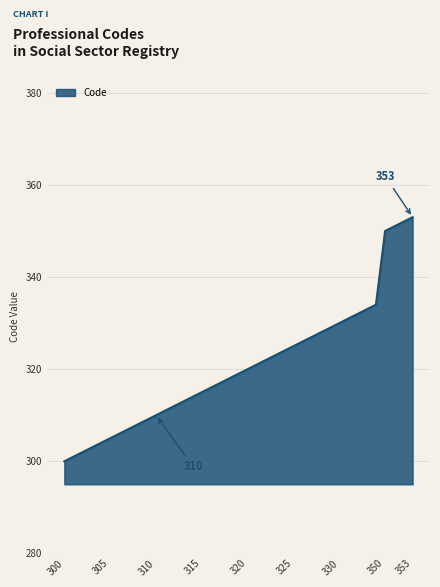

What is the difference between the maximum and minimum values?

53